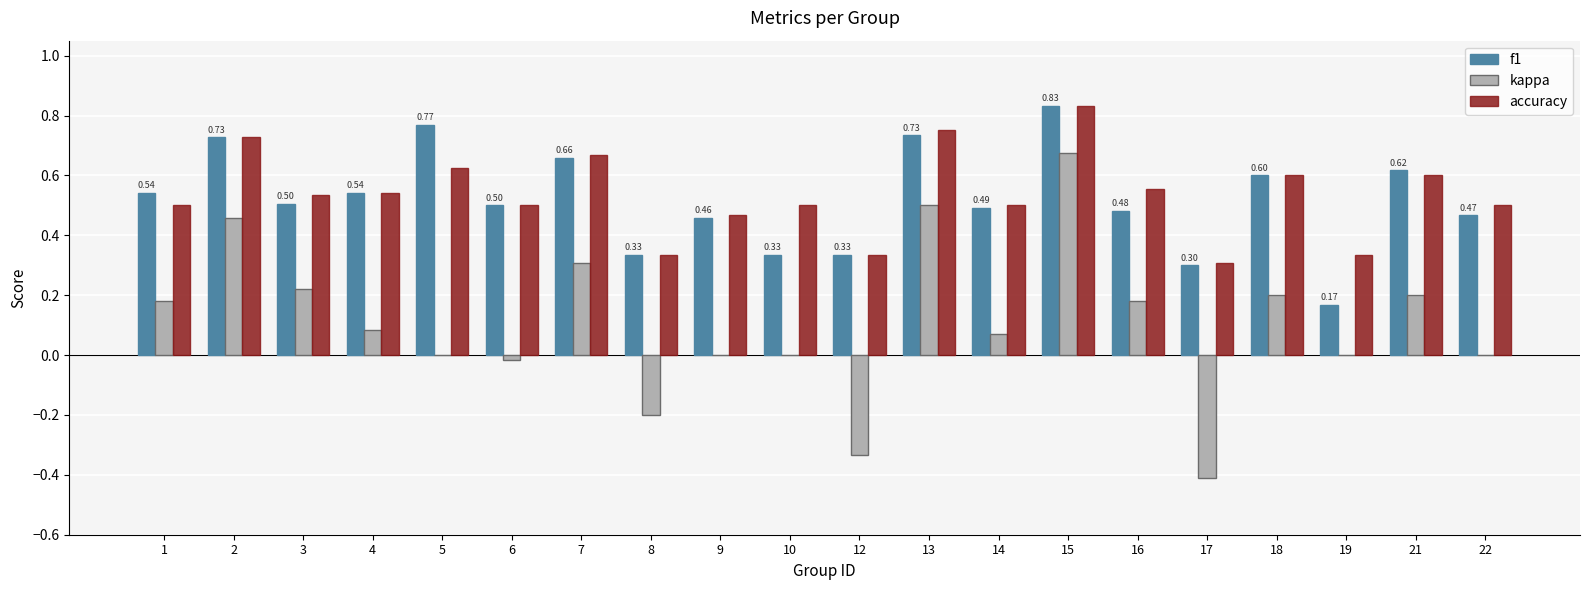

What is the total value across all series at 7?

1.6